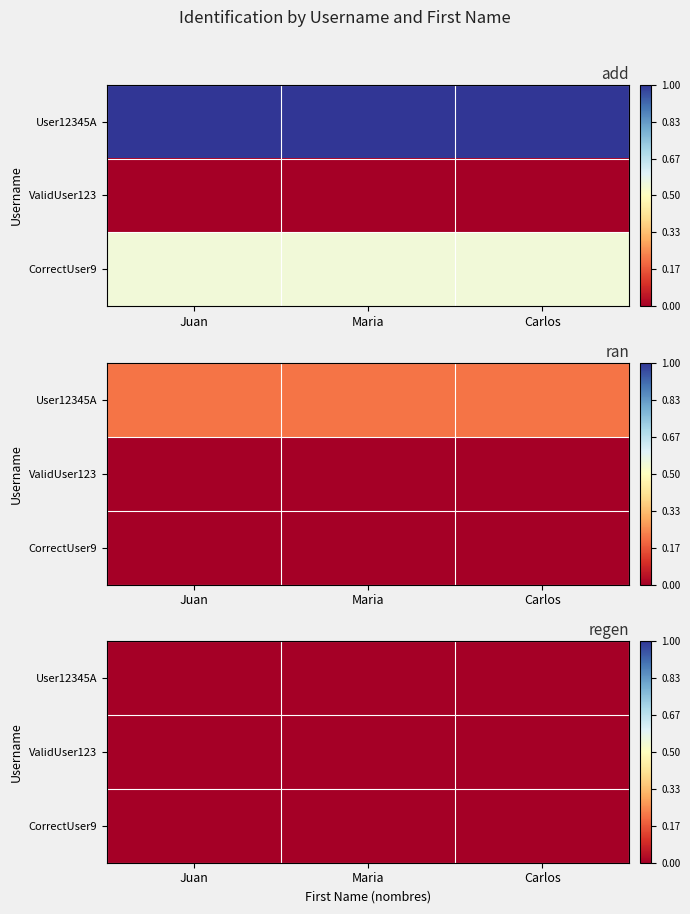

At which category is the sum across all series the highest?

Juan